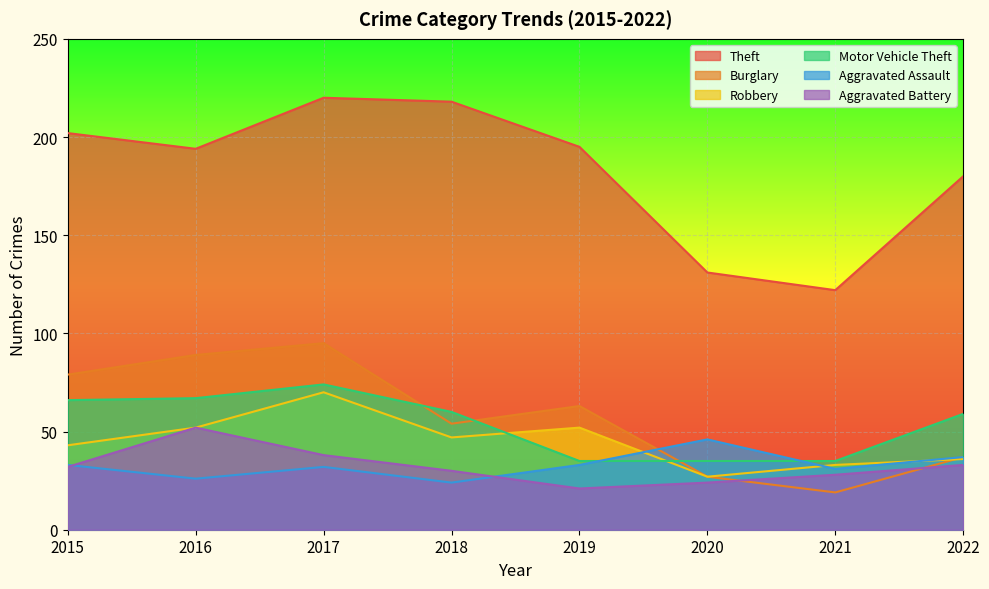

What is the value of the Aggravated Battery point at the 3rd from the left?

38